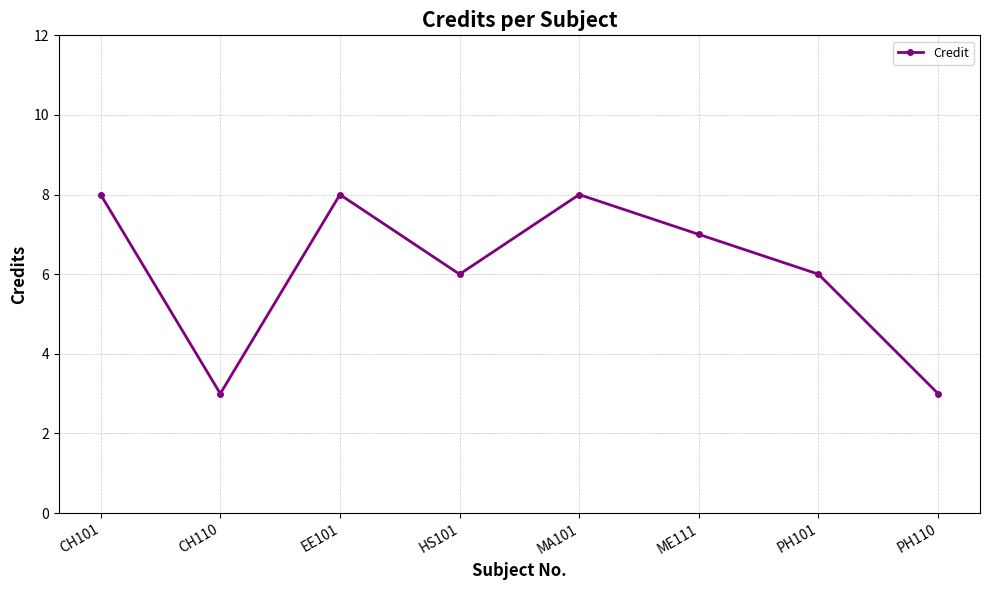

The chart shows a value of 3 at CH110. True or false?

True